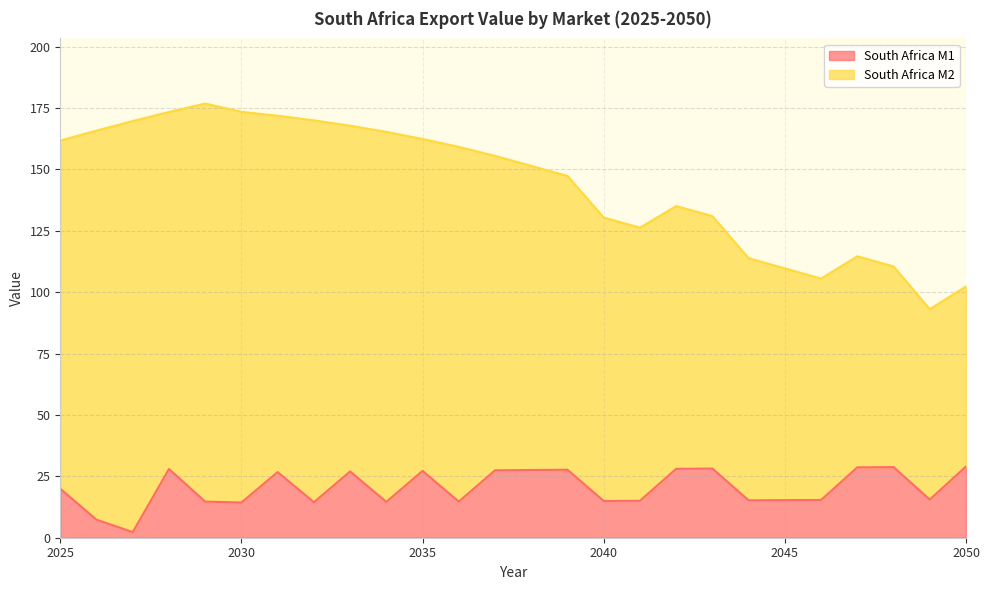

Is it true that the value at 2033 is 38.9?

False